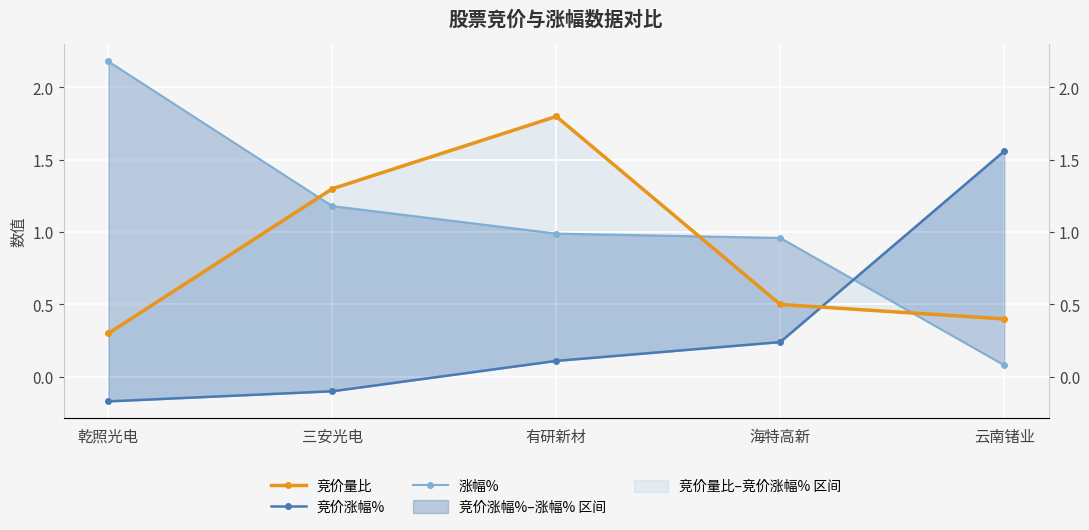

True or false: 涨幅% and 竞价量比 intersect in this chart.

True